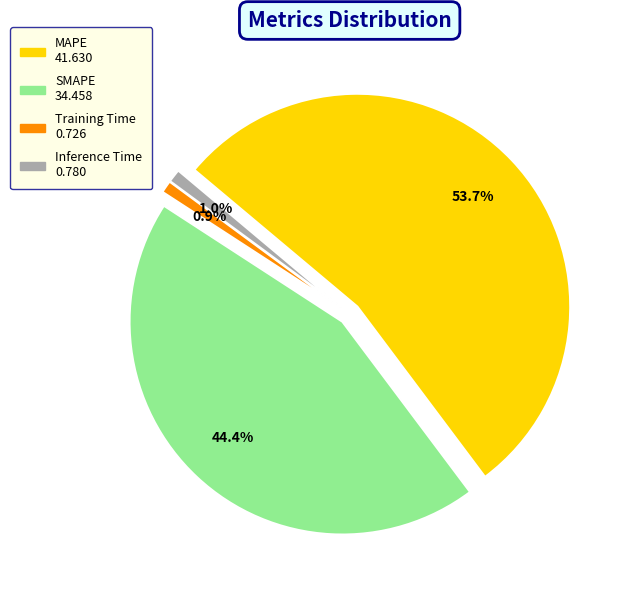

To the nearest percent, what is the difference between the Inference Time and SMAPE slice percentages?

43%